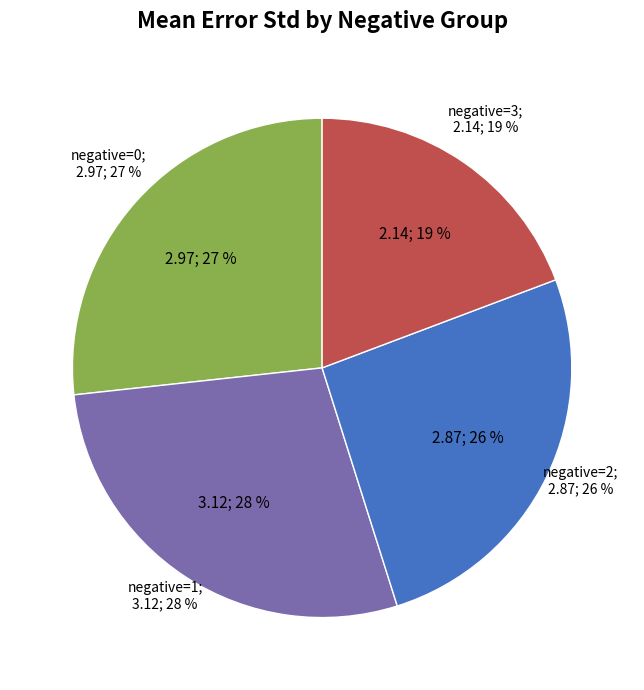

True or false: negative=0 accounts for 21% of the total.

False